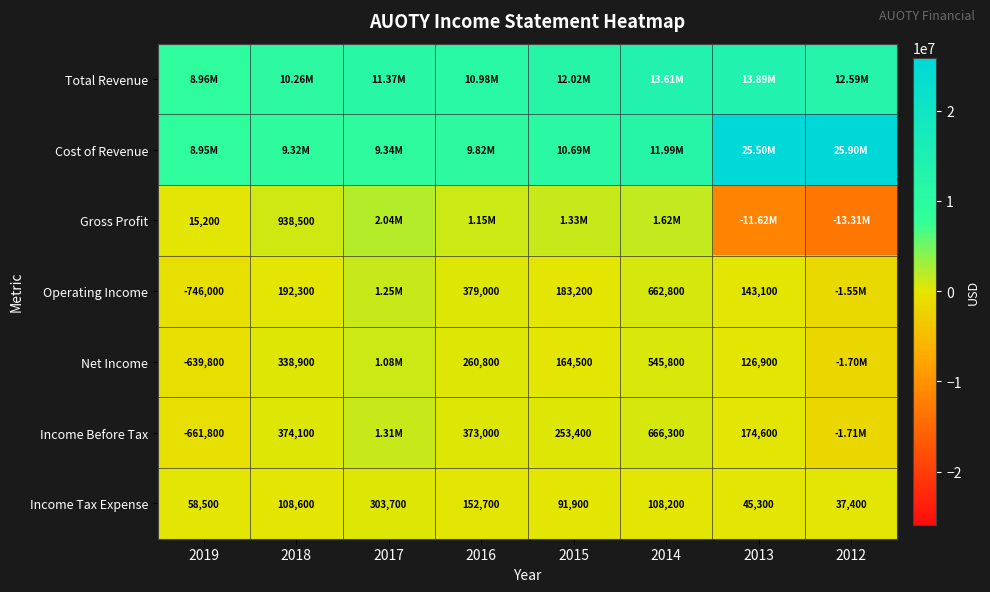

Rank the categories by Income Tax Expense value from highest to lowest.

2017, 2016, 2018, 2014, 2015, 2019, 2013, 2012